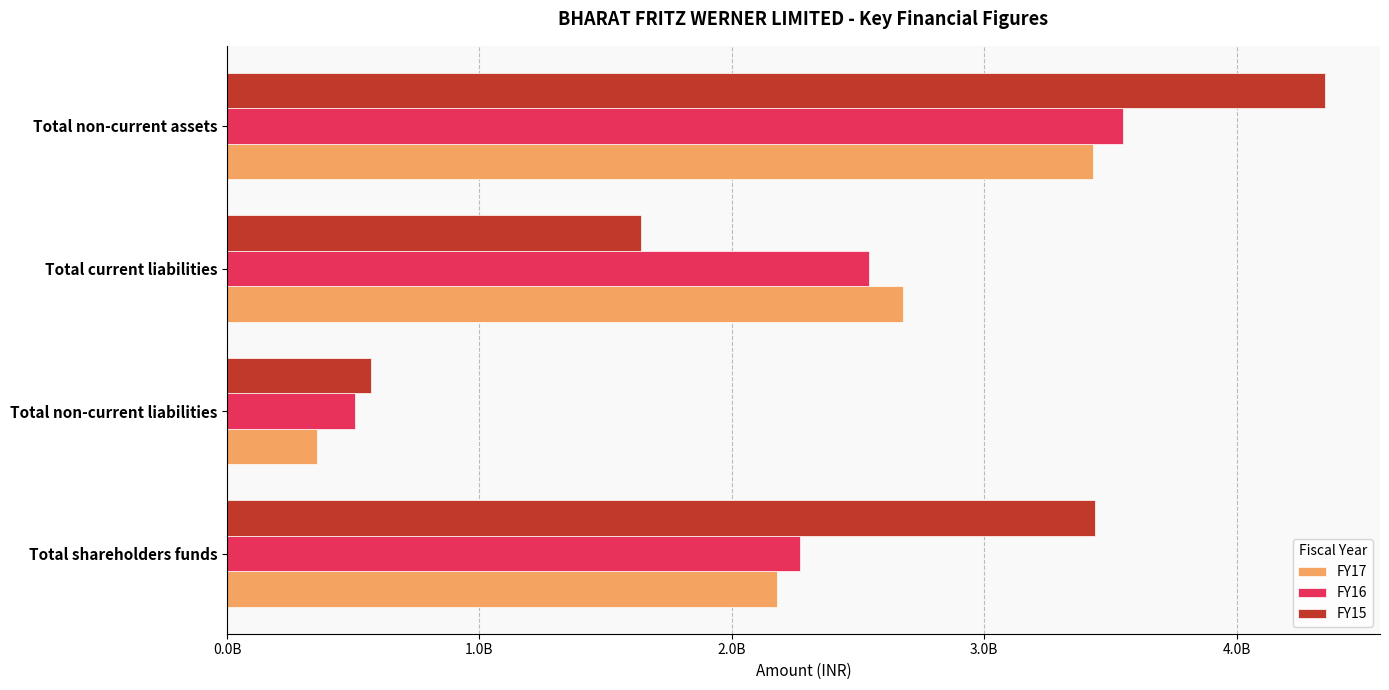

List the labels in order of FY17 value, largest first.

Total non-current assets, Total current liabilities, Total shareholders funds, Total non-current liabilities